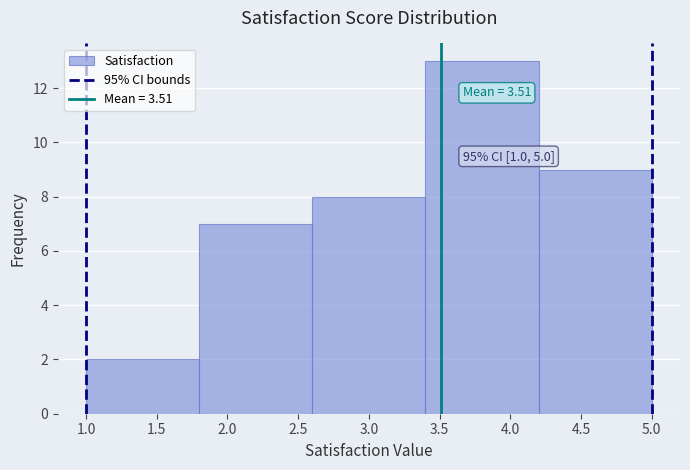

Over which range of the x-axis is the bar tallest?

3.4 to 4.2